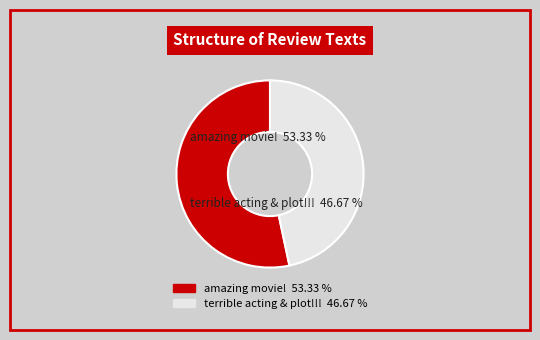

How many segments does this pie chart have?

2